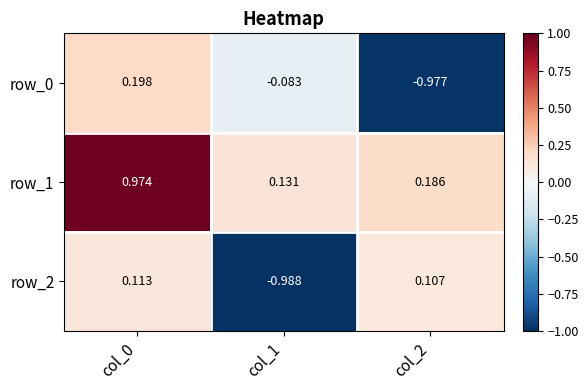

How many values in row_0 are below zero?

2